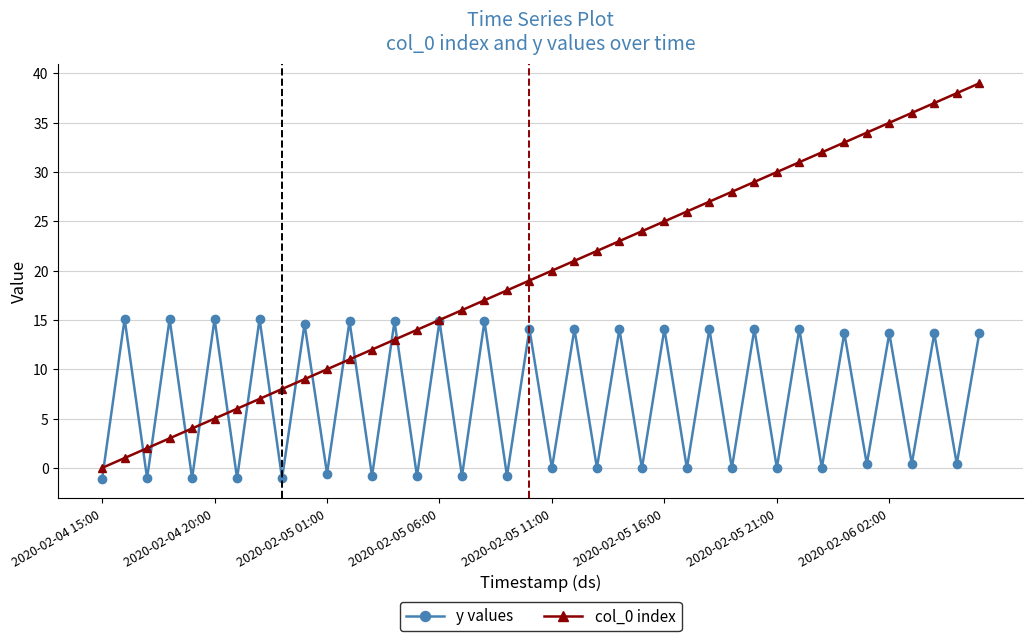

True or false: col_0 index has more than 0 points higher than both neighbors.

False